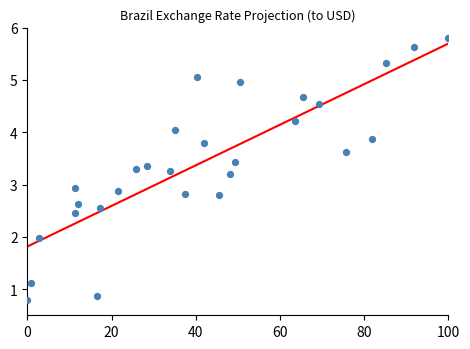

What Y value in the scatter plot is closest to 3?

2.9